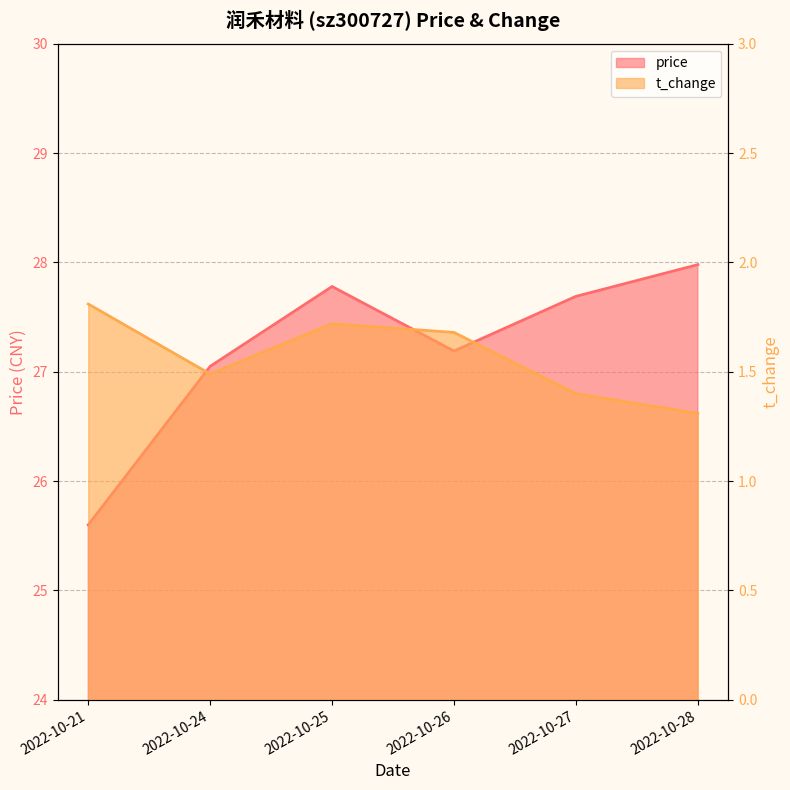

True or false: t_change and price cross at least once.

False